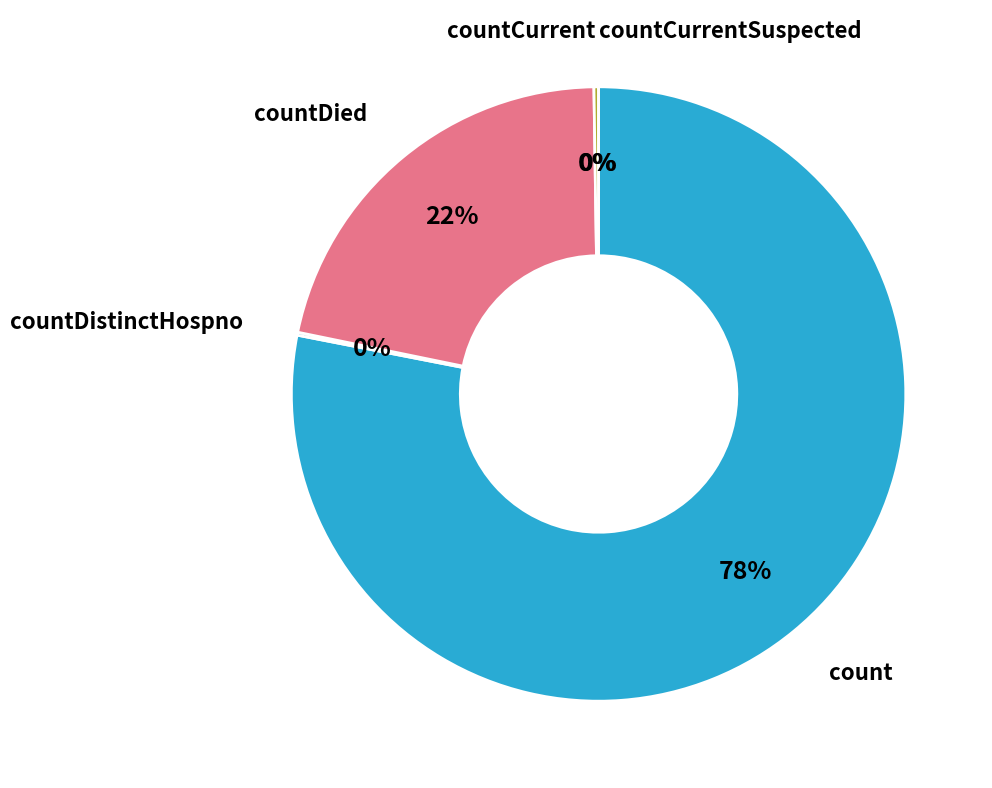

Rank the categories by value from lowest to highest.

countCurrentSuspected, countDistinctHospno, countCurrent, countDied, count